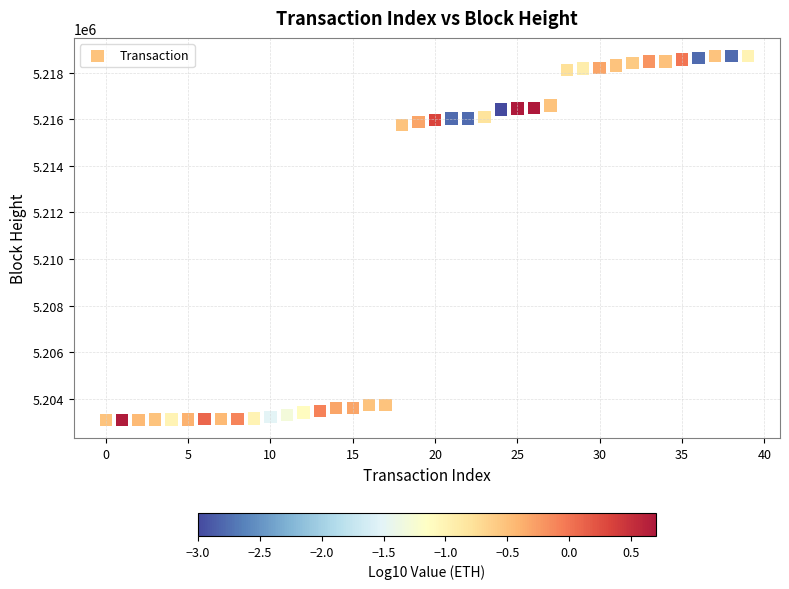

What is the range of Y values (max minus min)?

15622